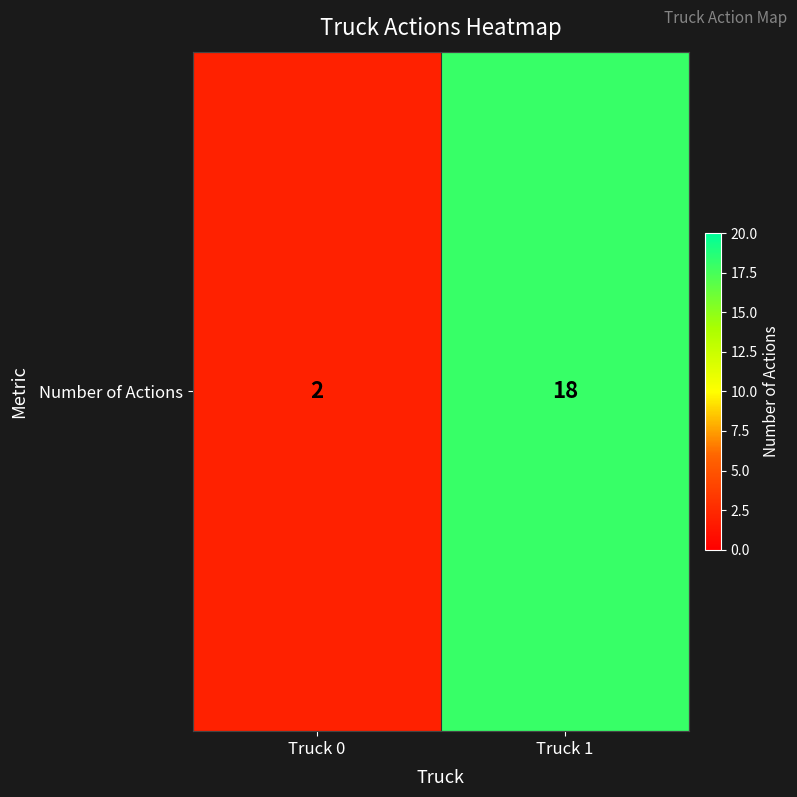

Read the value at Truck 0.

2